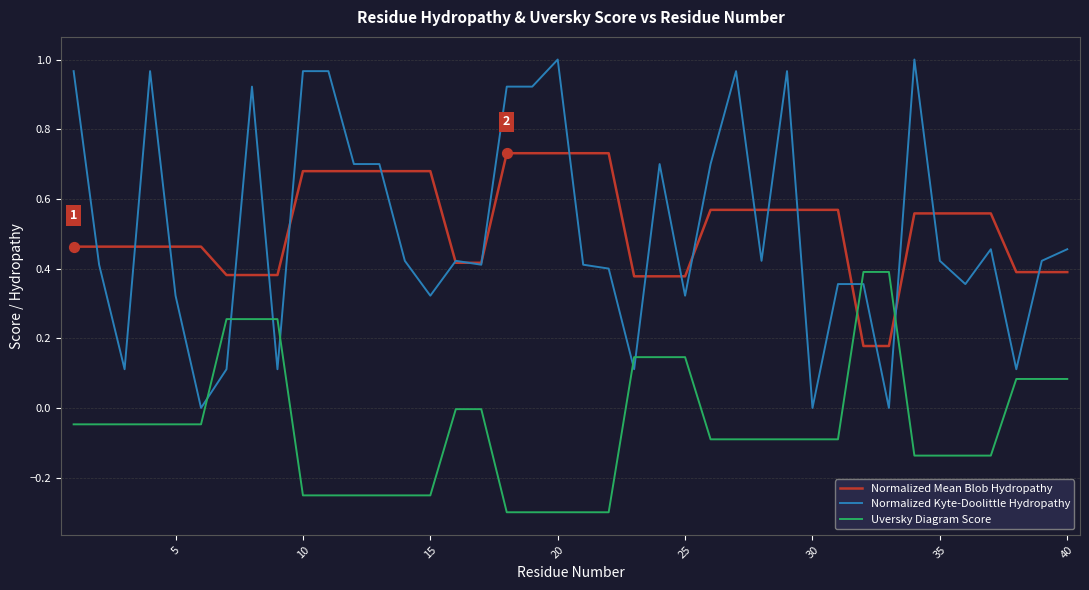

After their last crossing, which series has the higher values: Uversky Diagram Score or Normalized Kyte-Doolittle Hydropathy?

Normalized Kyte-Doolittle Hydropathy